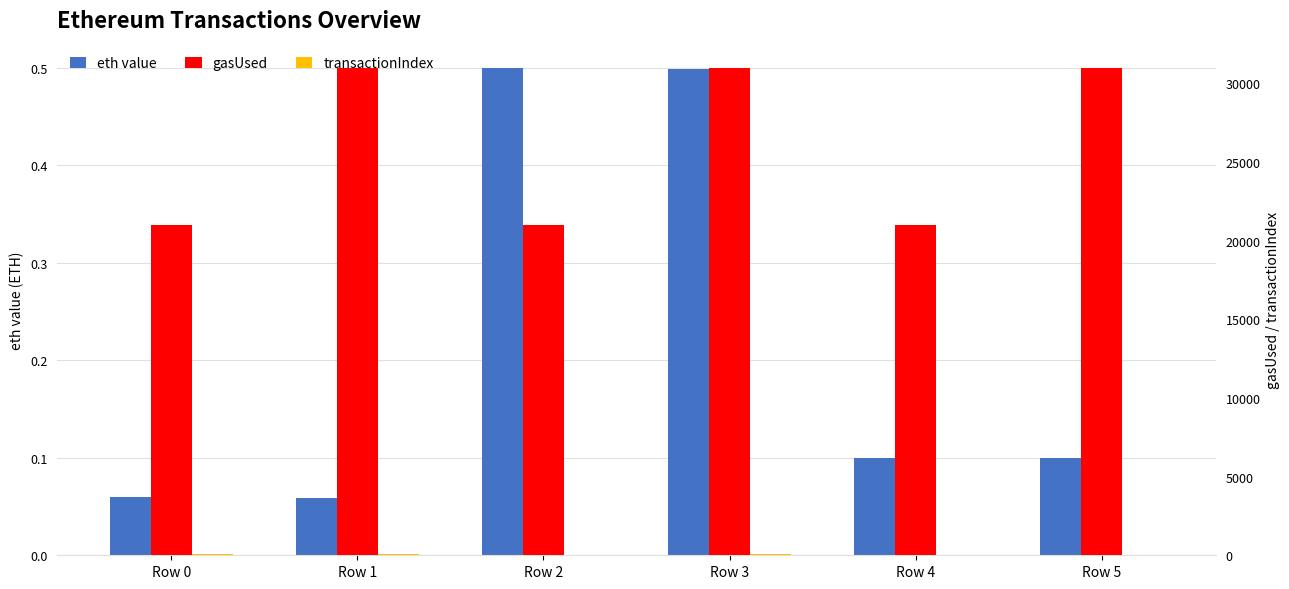

Which series has the largest range (max minus min)?

gasUsed